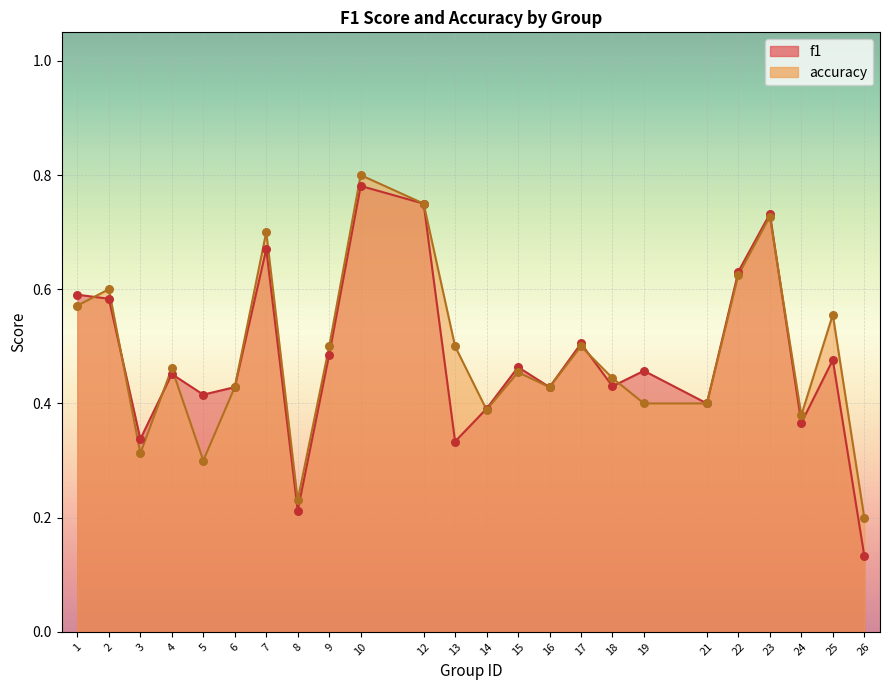

What are all the series names shown in the legend?

f1, accuracy